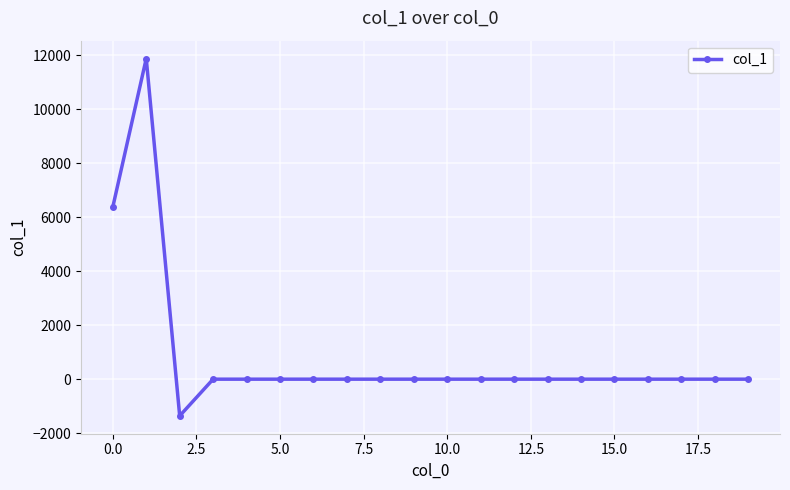

Reading left to right, extract all data points from this chart.

6379.6	11882.3	-1359.1	0.0	0.0	0.0	0.0	0.0	0.0	0.0	0.0	0.0	0.0	0.0	0.0	0.0	0.0	0.0	0.0	0.0